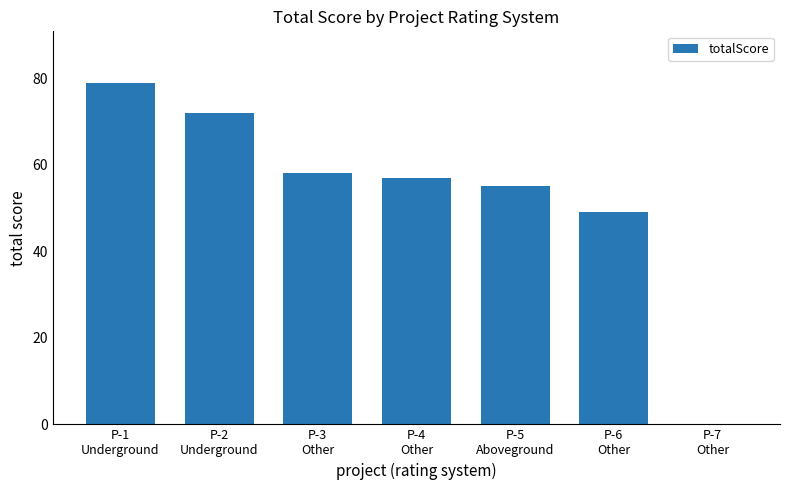

What is the sum of all values?

370